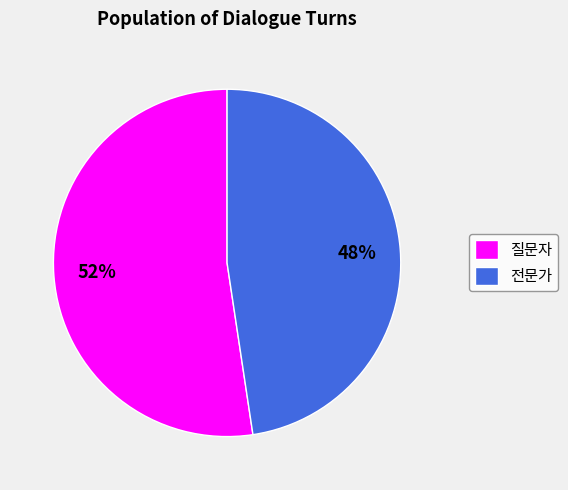

To the nearest percent, what is the average slice percentage?

50%